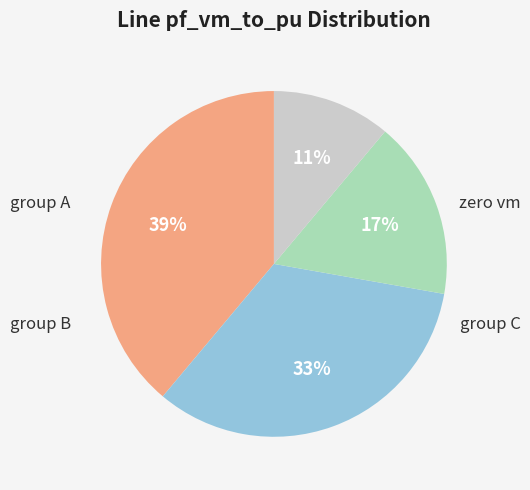

Does any single category account for the majority?

No